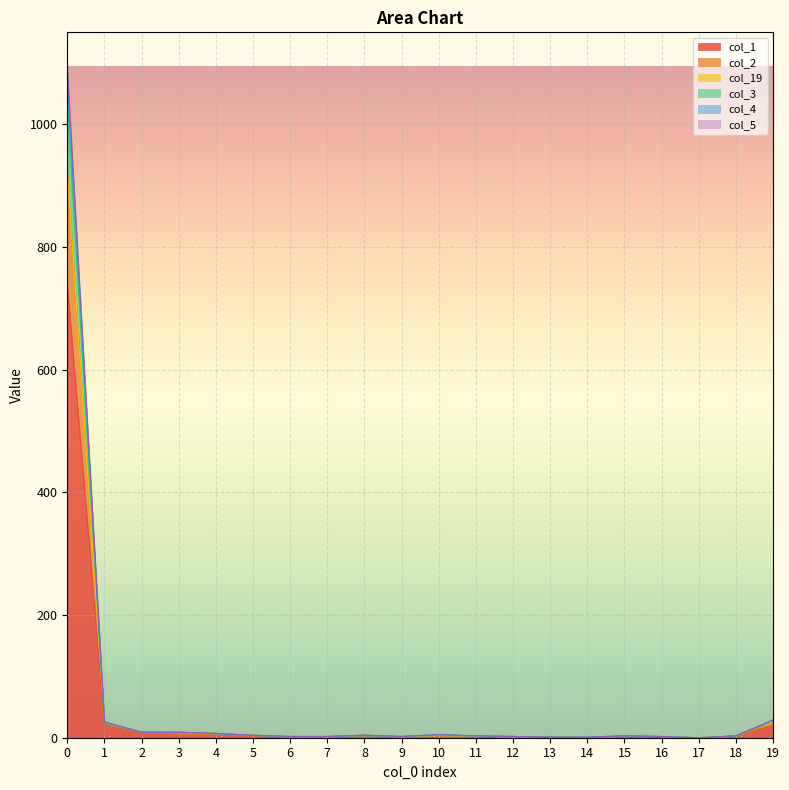

At which label does col_3 reach its minimum?

17